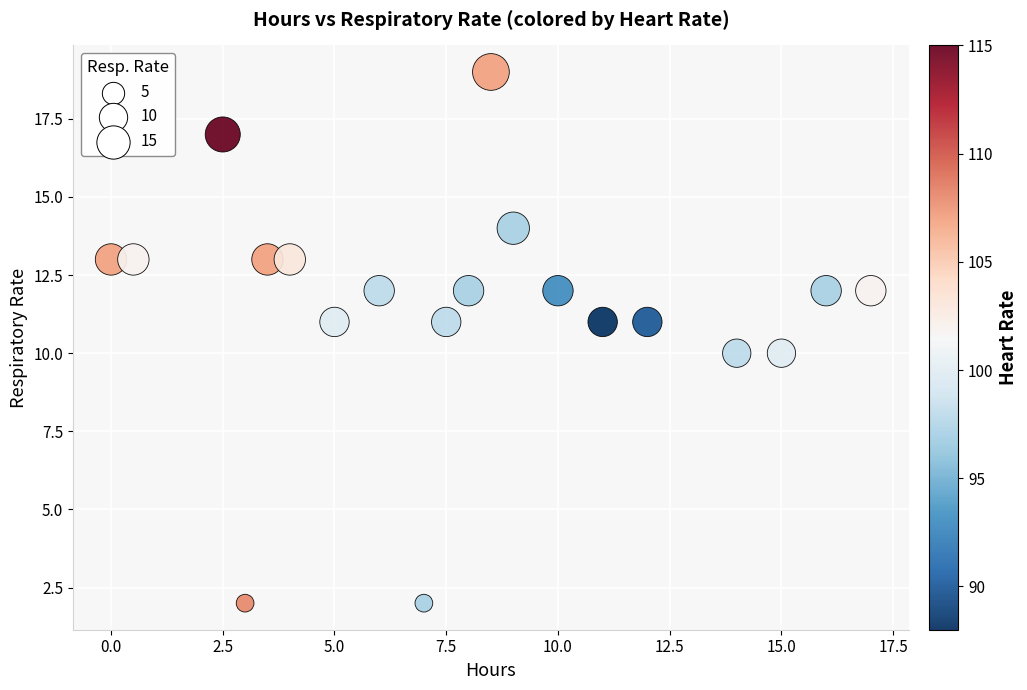

What is the range of Y values (max minus min)?

17